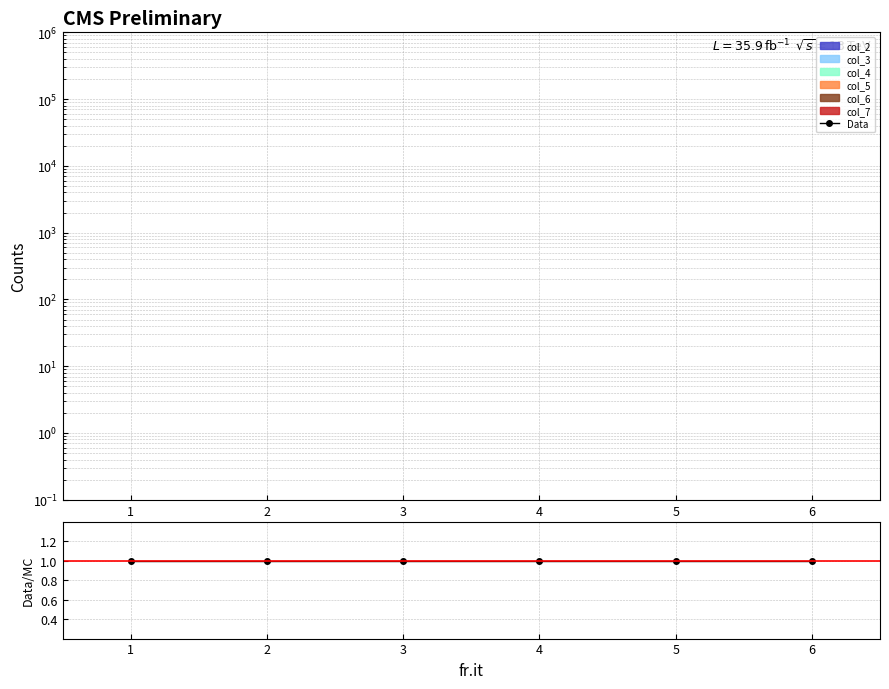

Does the chart have visible grid lines?

Yes